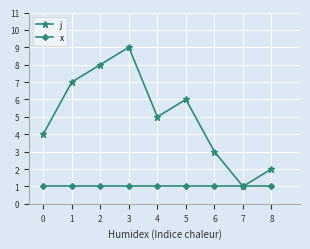

Read the x value at 1.

1